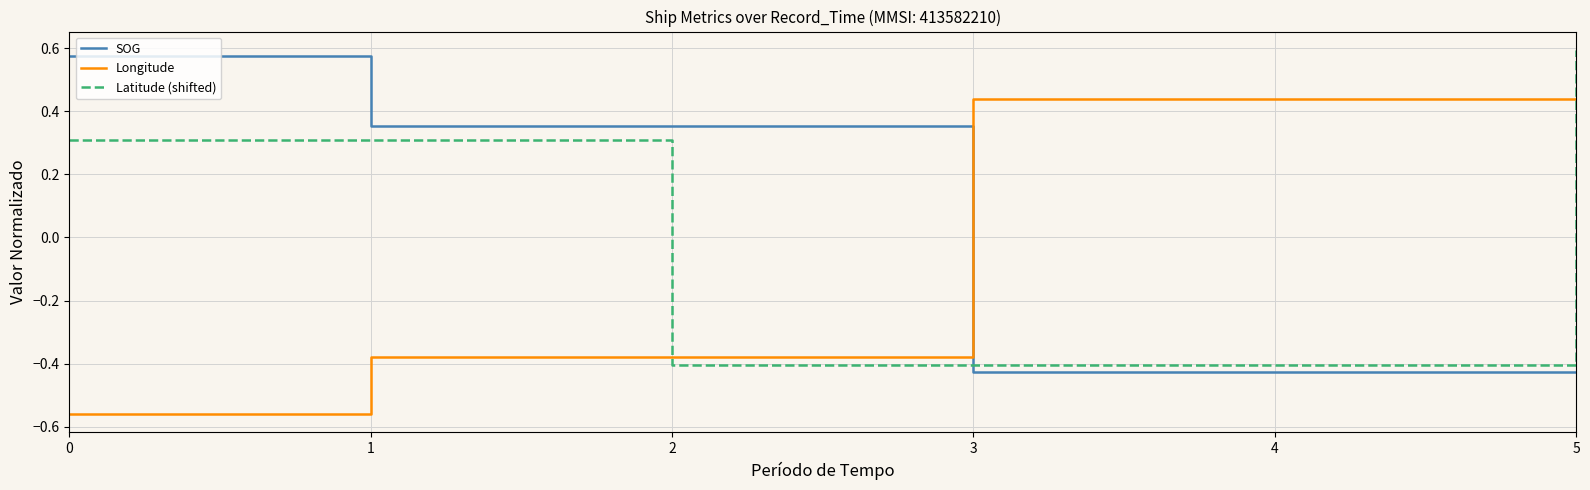

What are all the series names shown in the legend?

SOG, Longitude, Latitude (shifted)